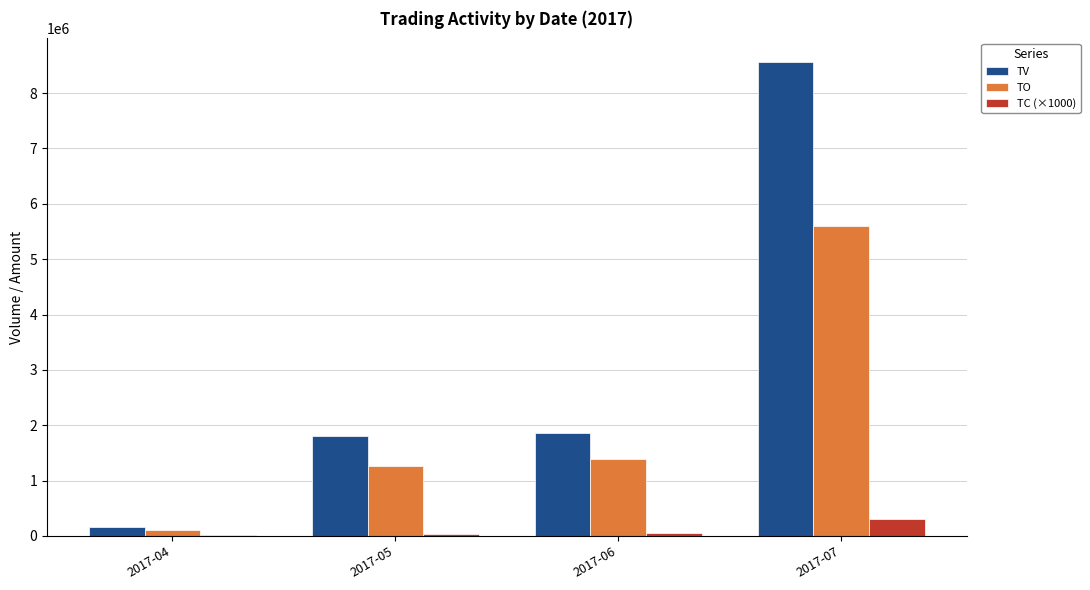

What are all the series names shown in the legend?

TV, TO, TC (×1000)